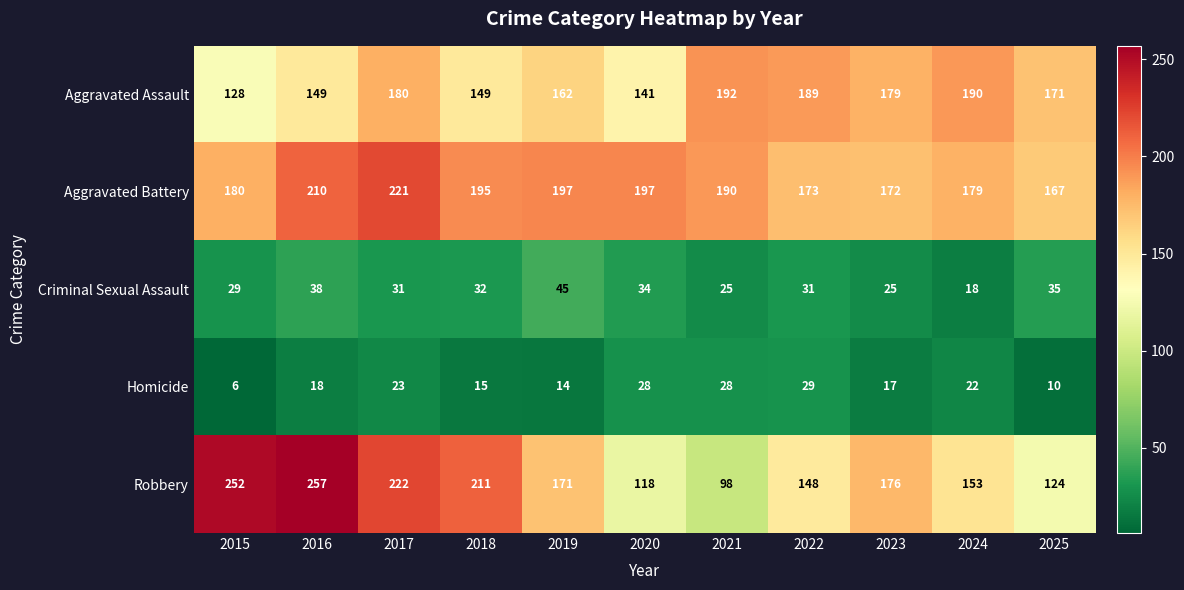

What is the sum of the Robbery values at 2020 and 2023?

294